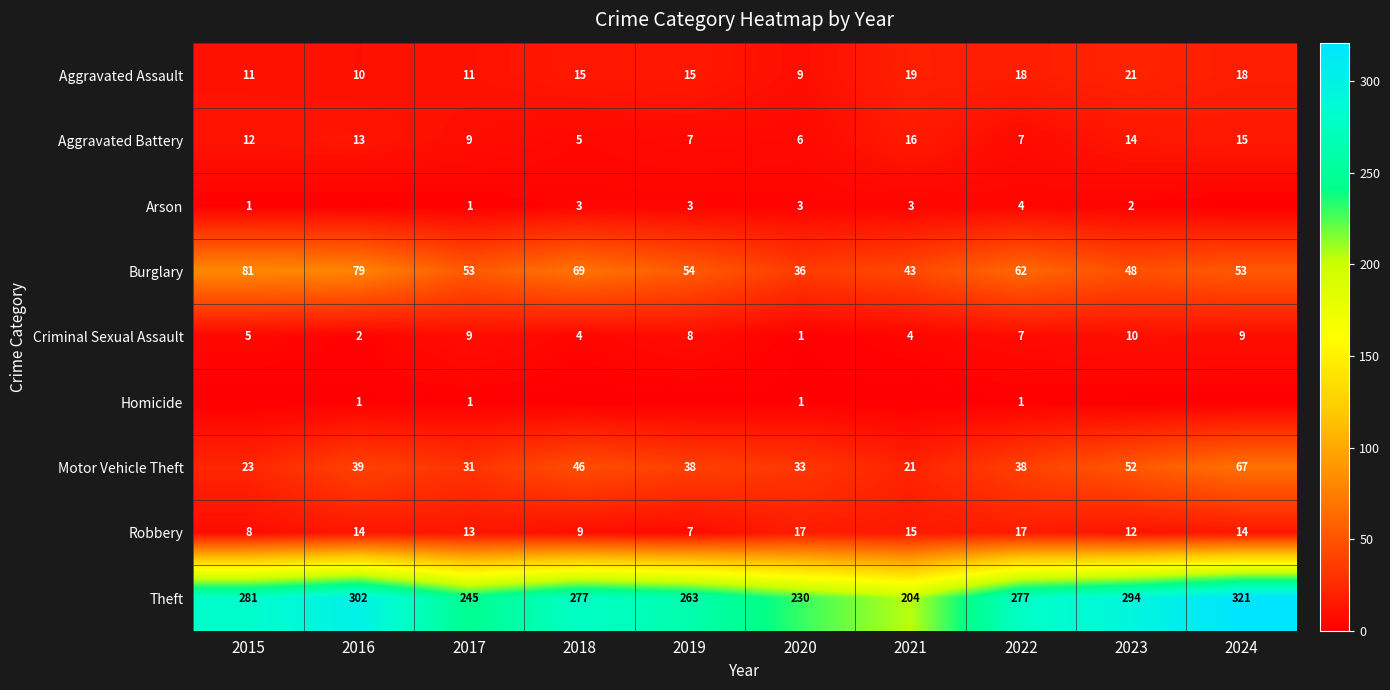

What is the average value of the Criminal Sexual Assault series?

6